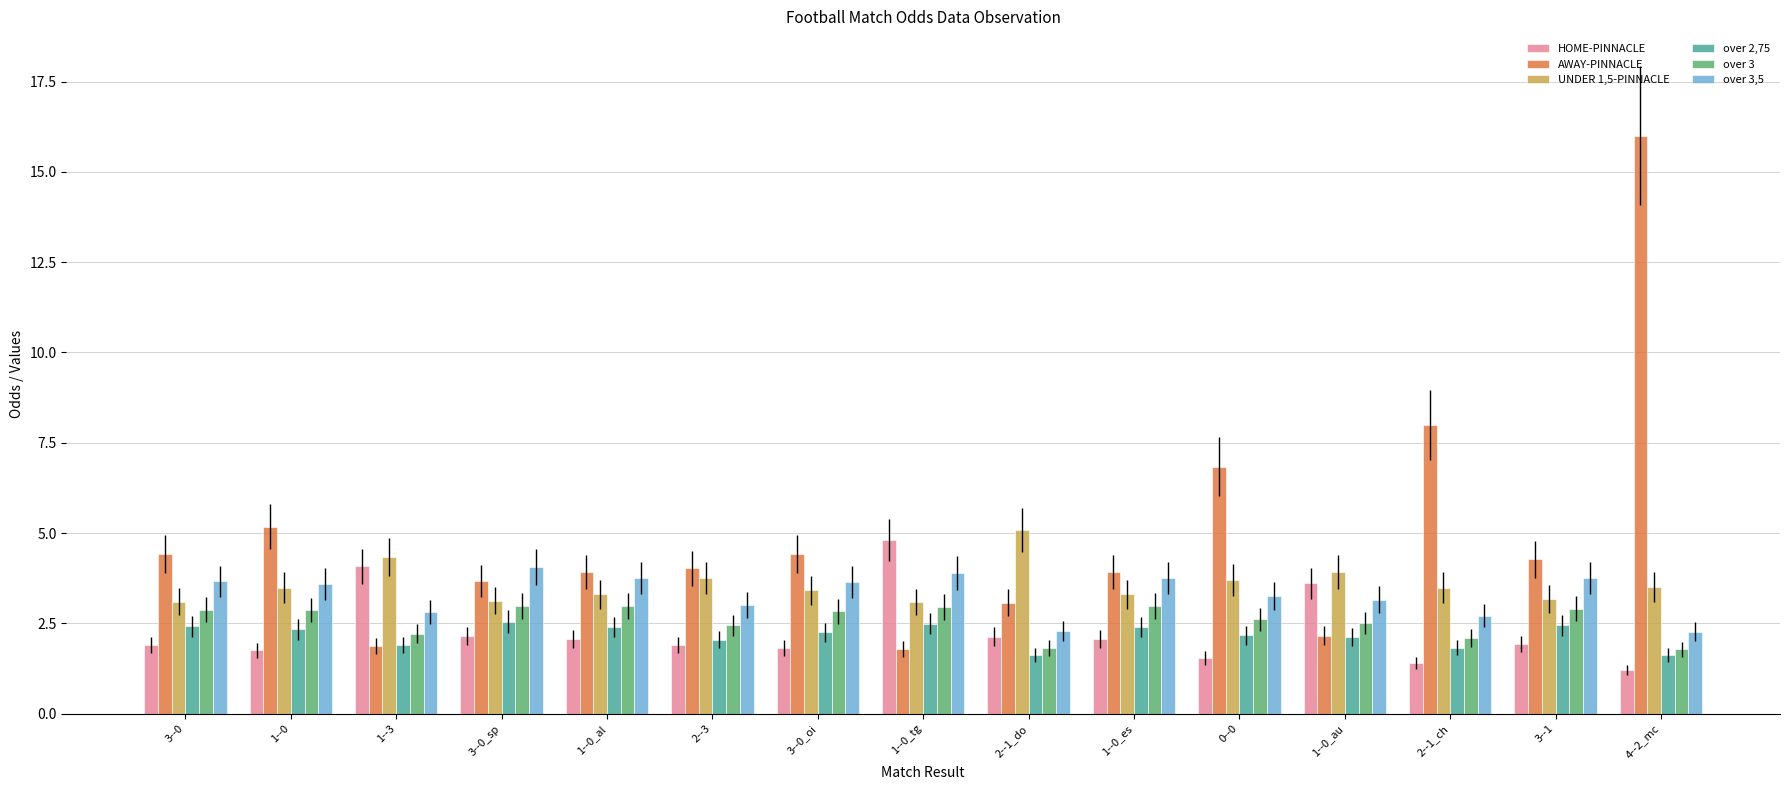

Which series has the largest total across all categories?

AWAY-PINNACLE